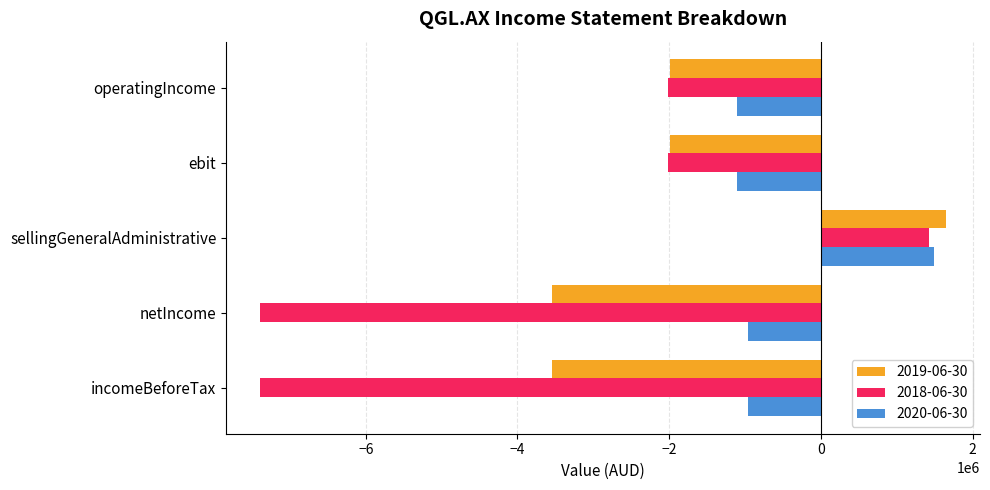

How many values in 2019-06-30 are below zero?

4